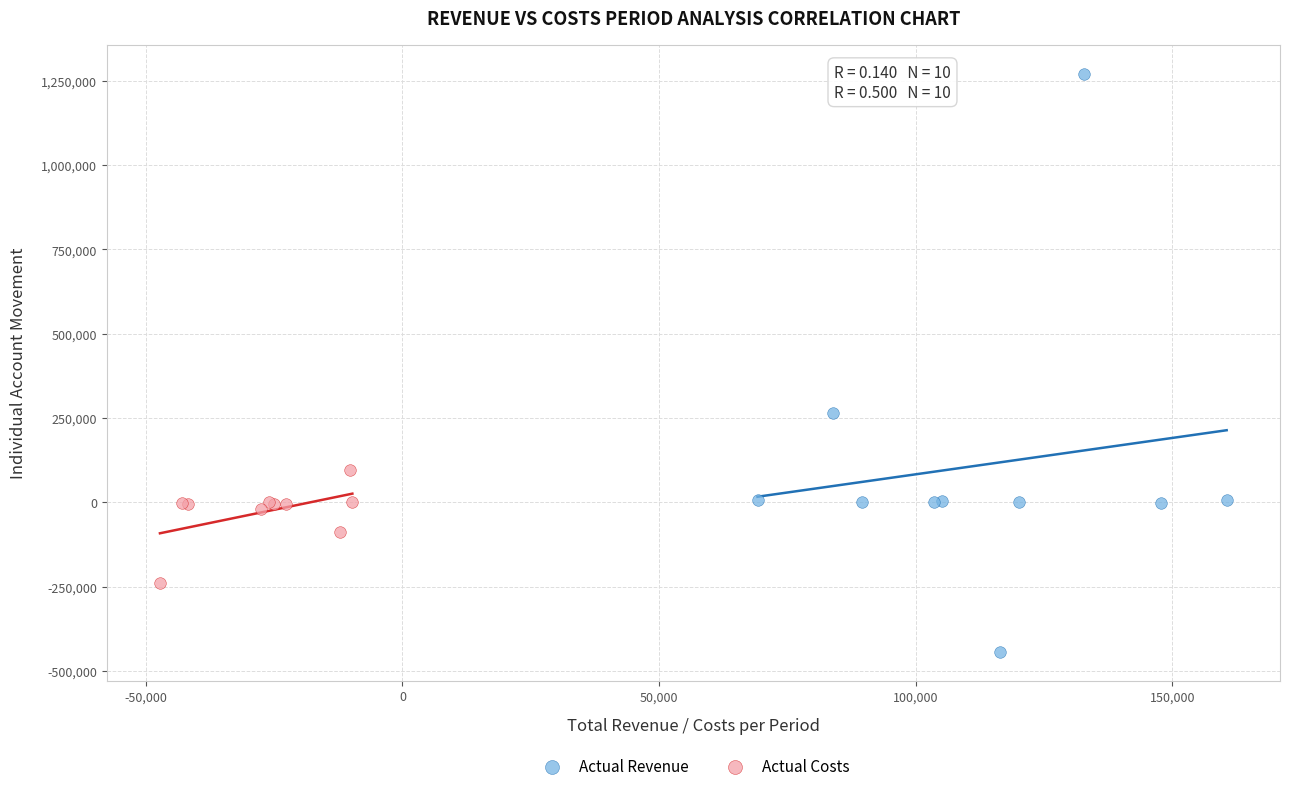

What are all the series names shown in the legend?

Actual Revenue, Actual Costs